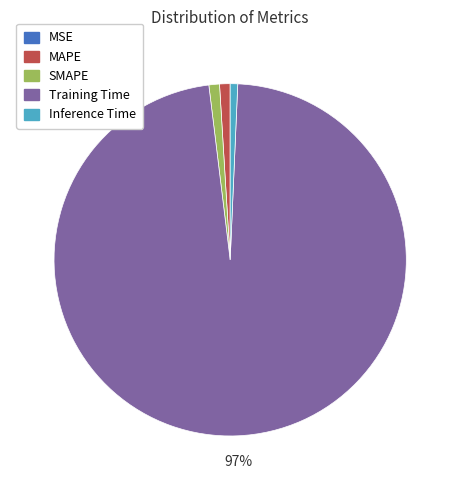

True or false: MAPE accounts for 15% of the total.

False